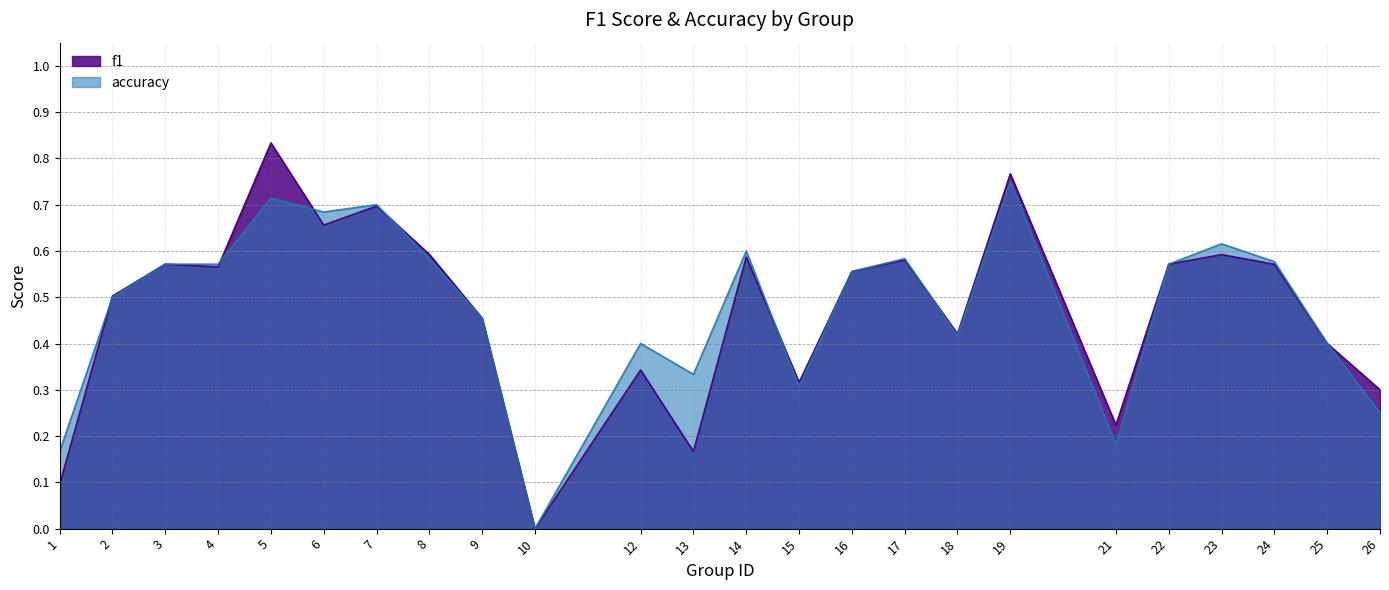

True or false: accuracy has more than 2 interior local peaks.

True